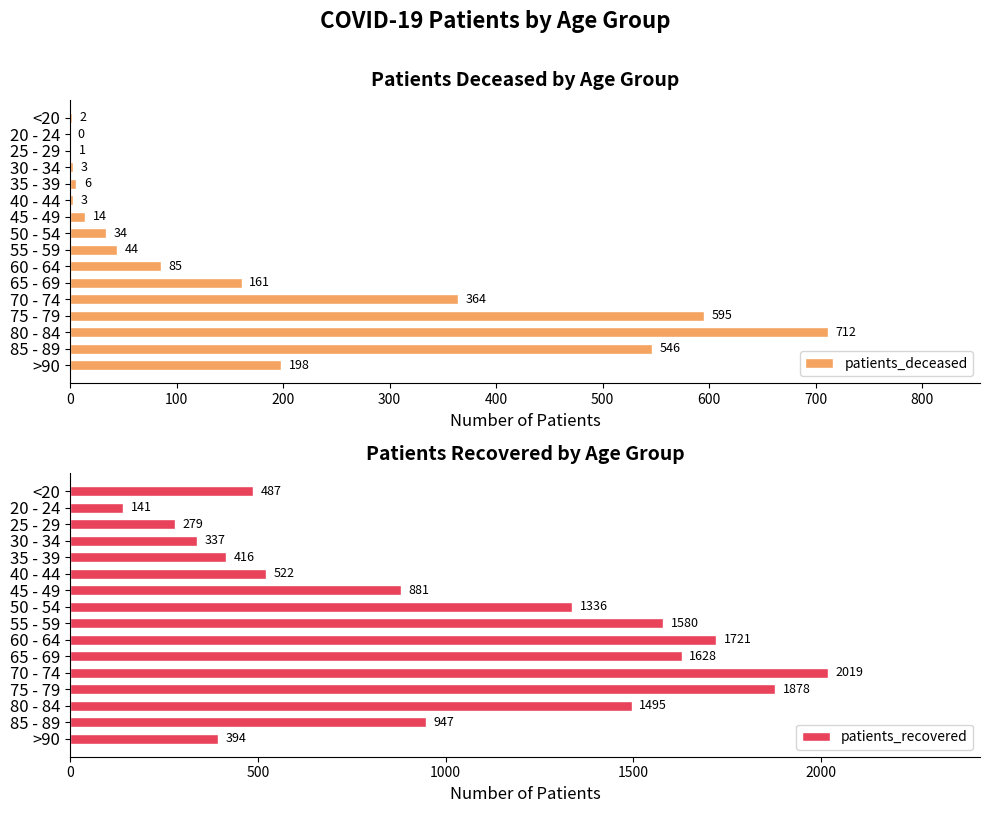

Rank the categories by patients_recovered value from highest to lowest.

70 - 74, 75 - 79, 60 - 64, 65 - 69, 55 - 59, 80 - 84, 50 - 54, 85 - 89, 45 - 49, 40 - 44, <20, 35 - 39, >90, 30 - 34, 25 - 29, 20 - 24